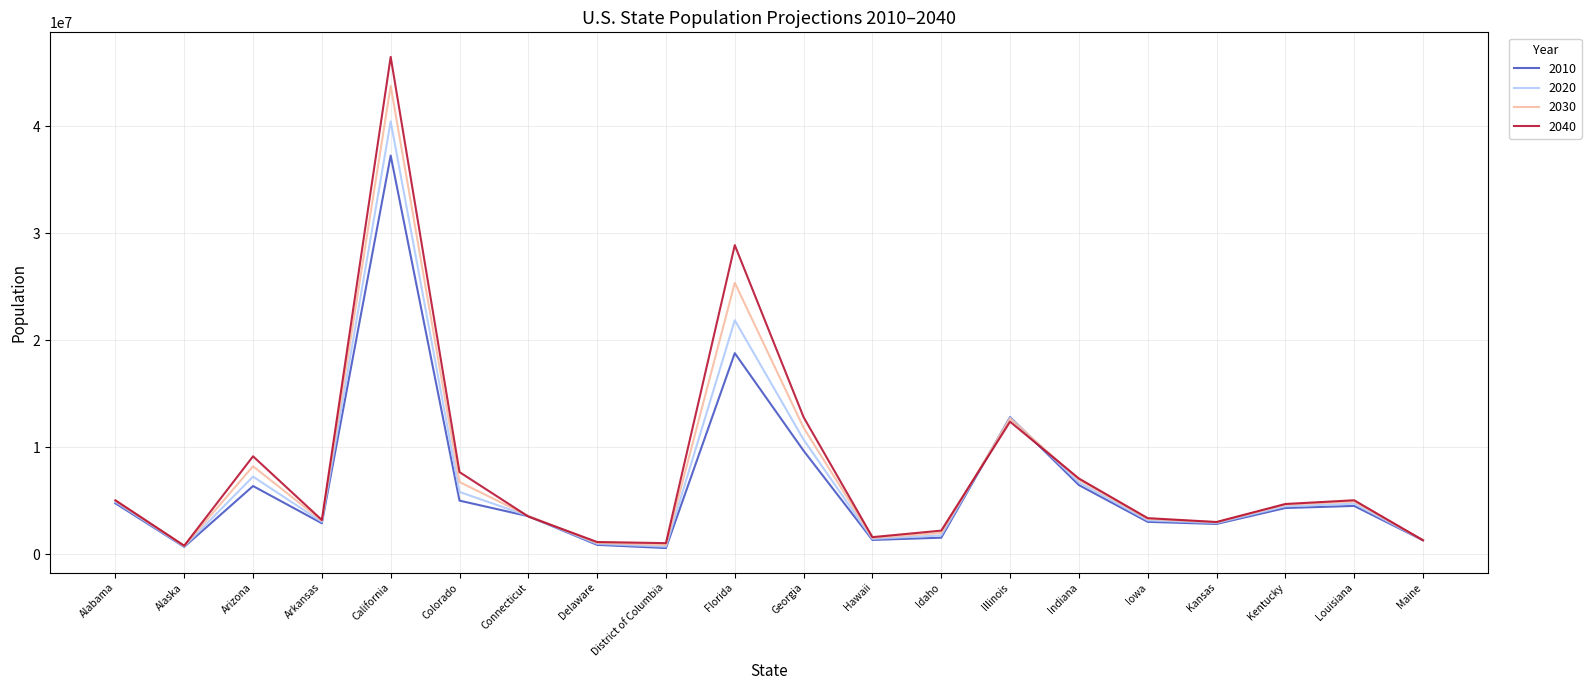

Where is the first local maximum for 2020?

Arizona